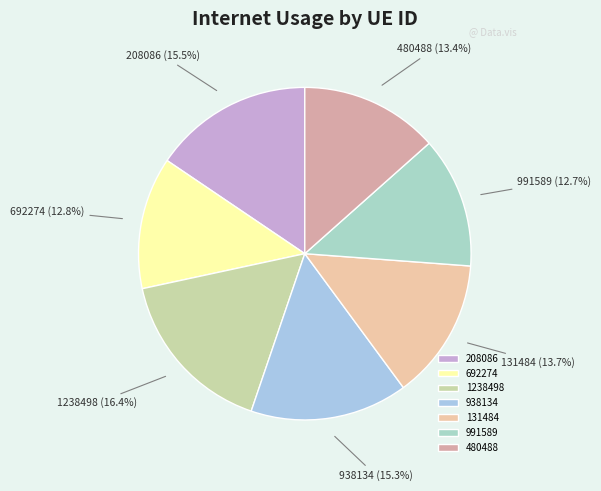

To the nearest percent, what is the average slice percentage?

14%